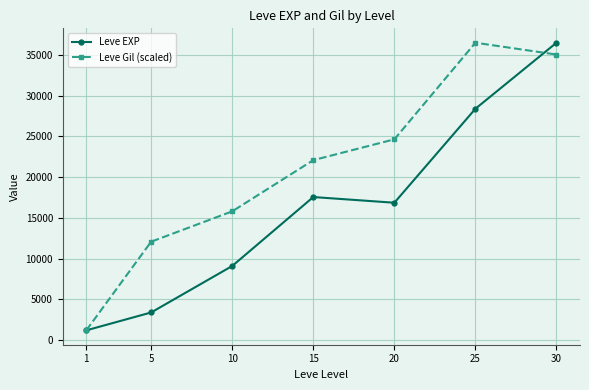

Which series ends up on top after the final intersection of Leve EXP and Leve Gil (scaled)?

Leve EXP